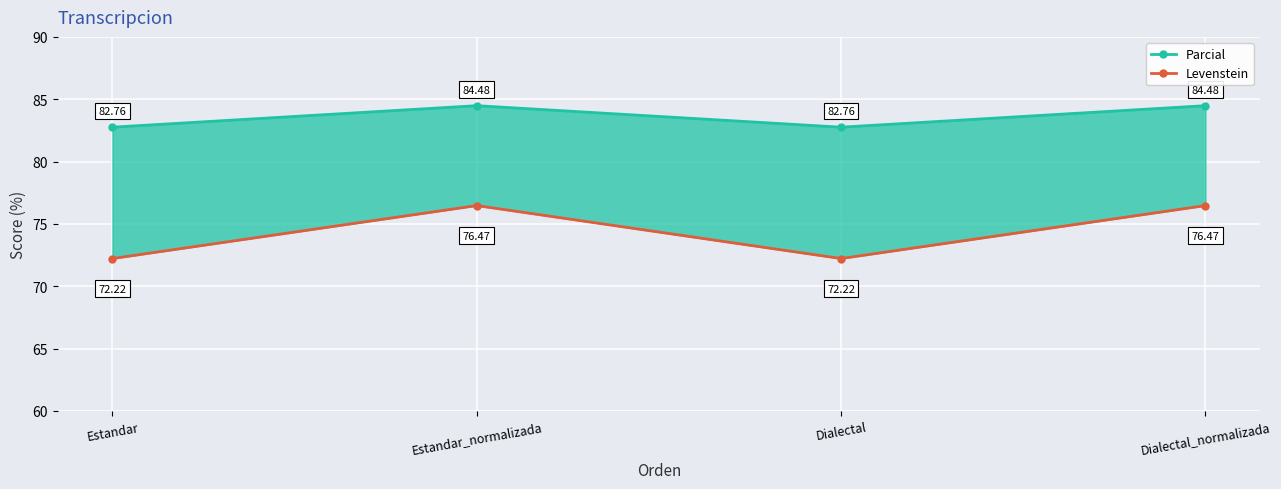

At which label does Levenstein first exceed 76?

Estandar_normalizada